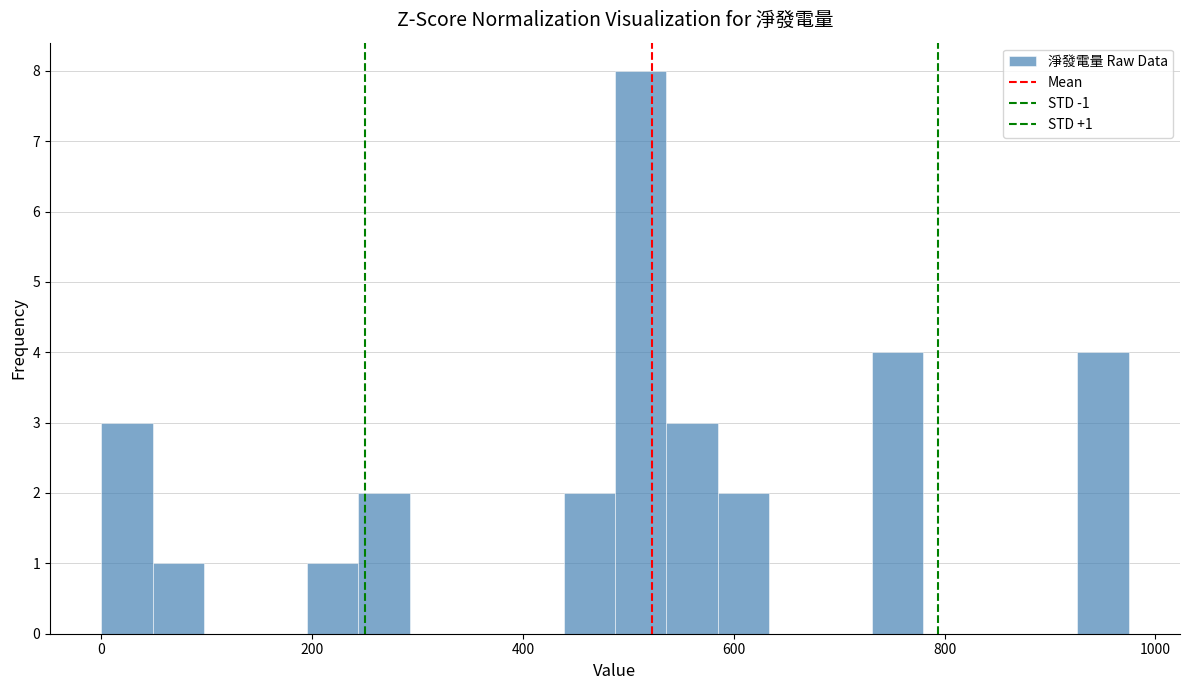

Around what value on the x-axis is the tallest bar? Give the approximate position of its centre, as read against the axis.

520